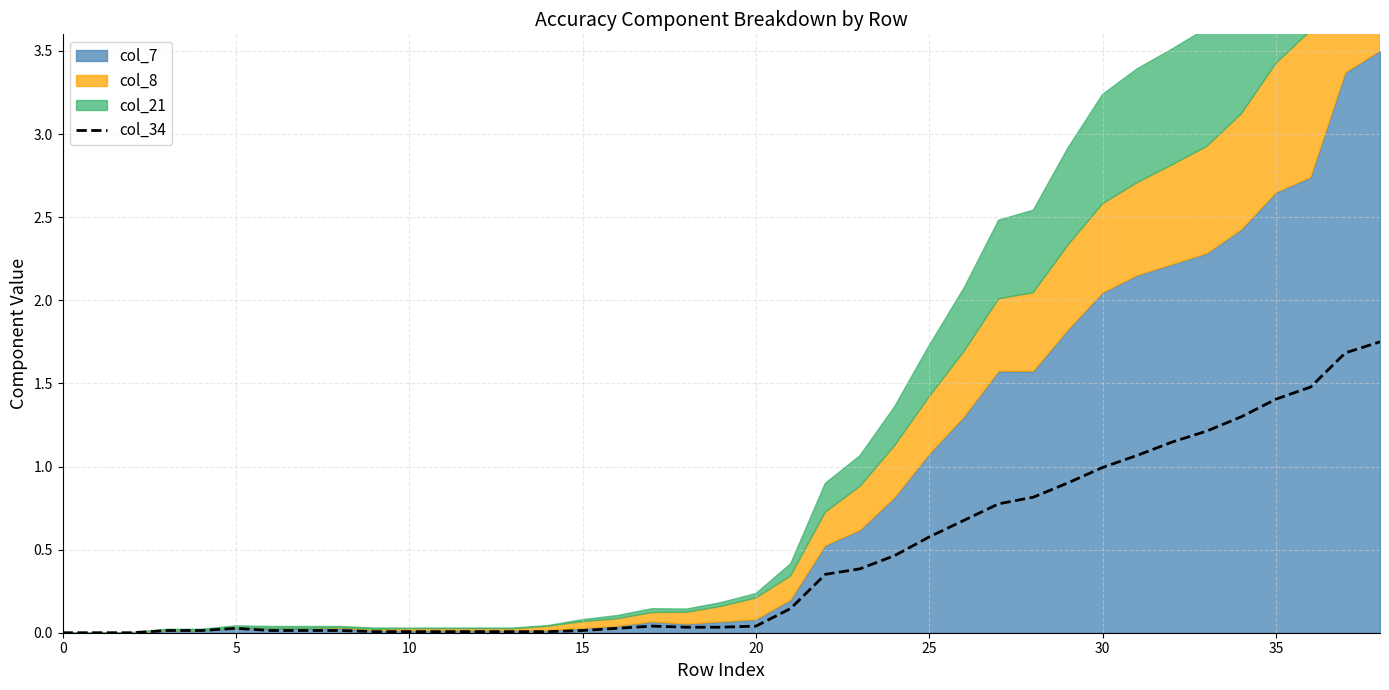

Read the value at 37.

1.7